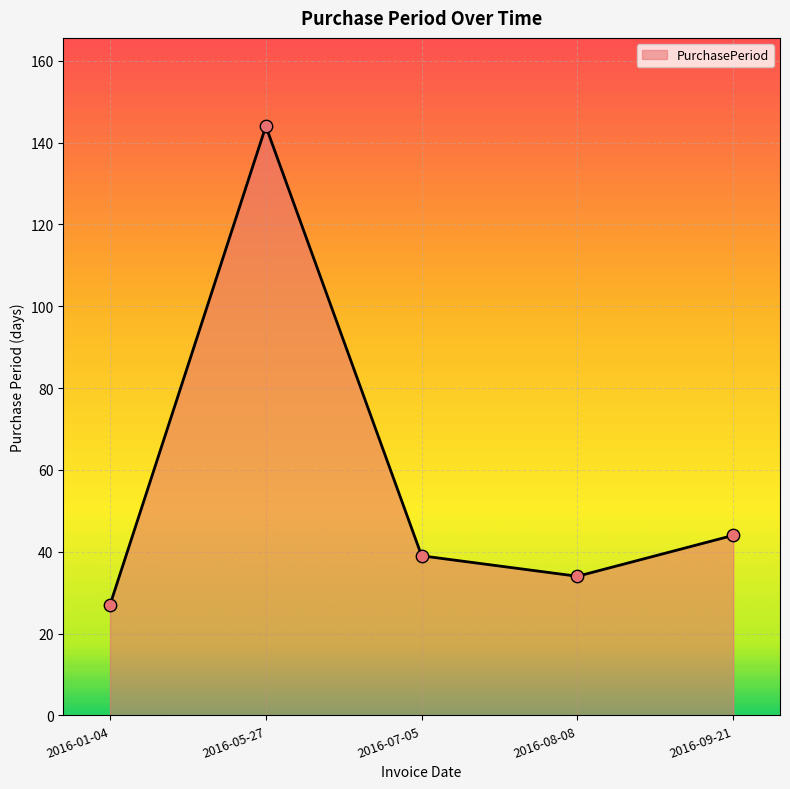

What is the change in value from 2016-01-04 to 2016-05-27?

+117